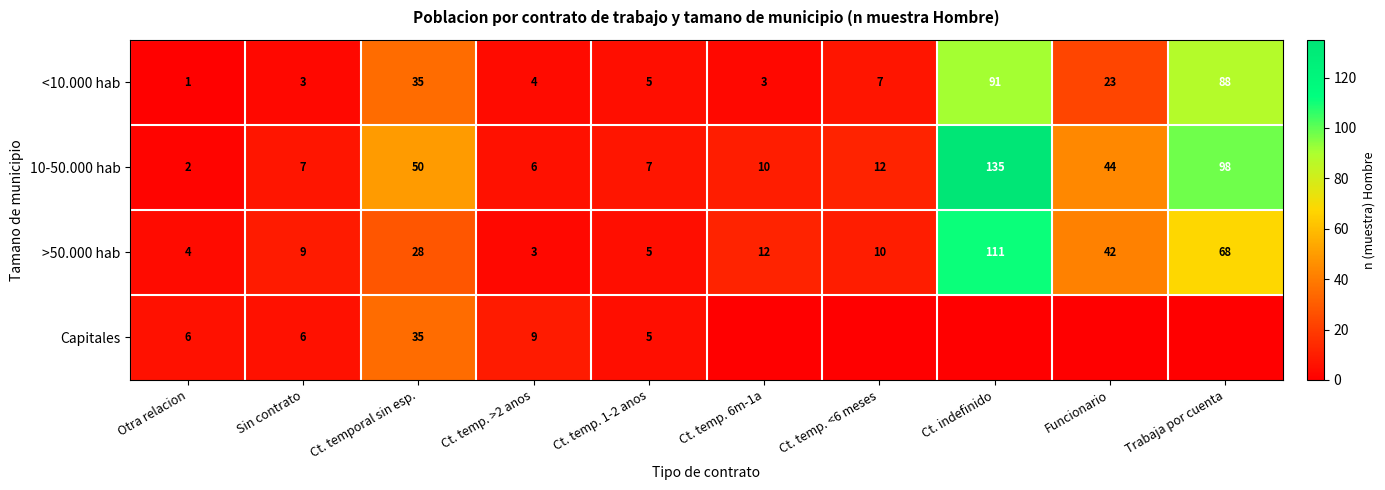

How many data points in <10.000 hab are less than 7?

5